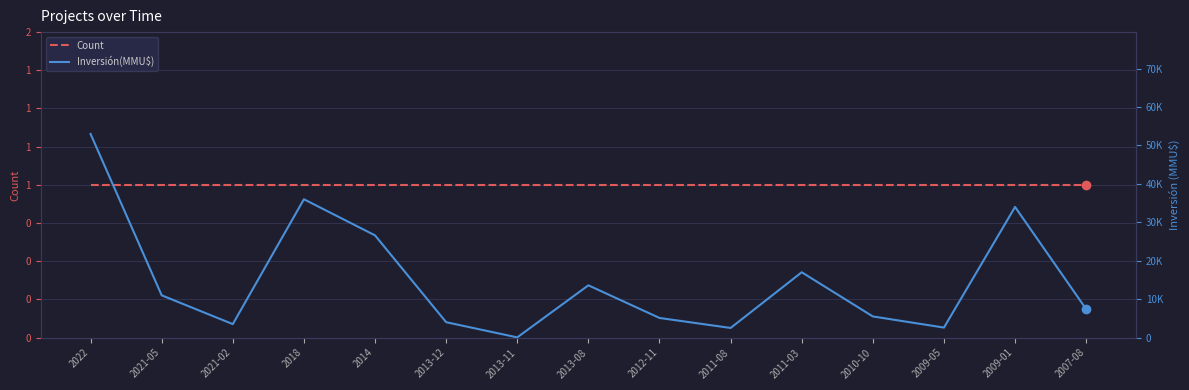

Reading left to right, what are all the values shown in this chart?

Count: 2022=1	2021-05=1	2021-02=1	2018=1	2014=1	2013-12=1	2013-11=1	2013-08=1	2012-11=1	2011-08=1	2011-03=1	2010-10=1	2009-05=1	2009-01=1	2007-08=1
Inversión(MMU$): 2022=53000	2021-05=11000	2021-02=3500	2018=36000	2014=26600	2013-12=4000	2013-11=48	2013-08=13600	2012-11=5107	2011-08=2500	2011-03=17000	2010-10=5500	2009-05=2600	2009-01=34000	2007-08=7396